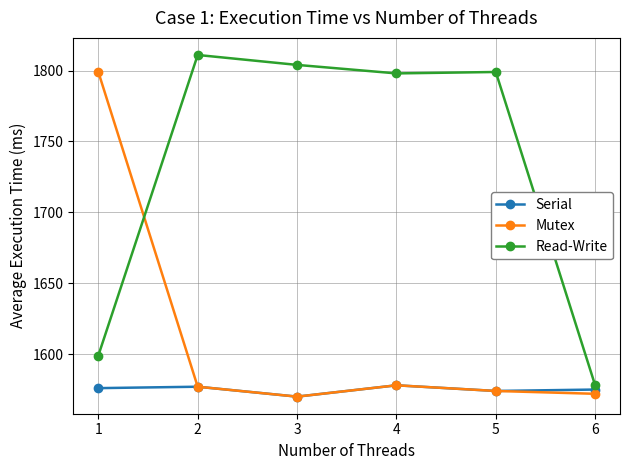

Rank the series by their average value, from lowest to highest.

Serial, Mutex, Read-Write